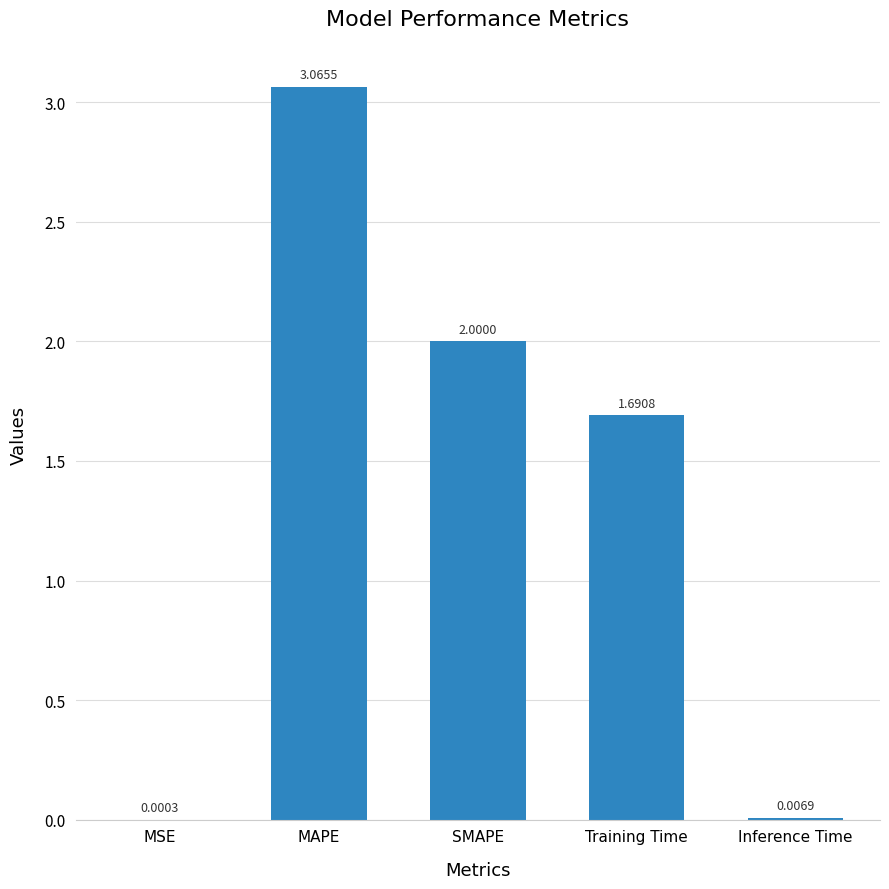

Which label corresponds to the largest value in the chart?

MAPE